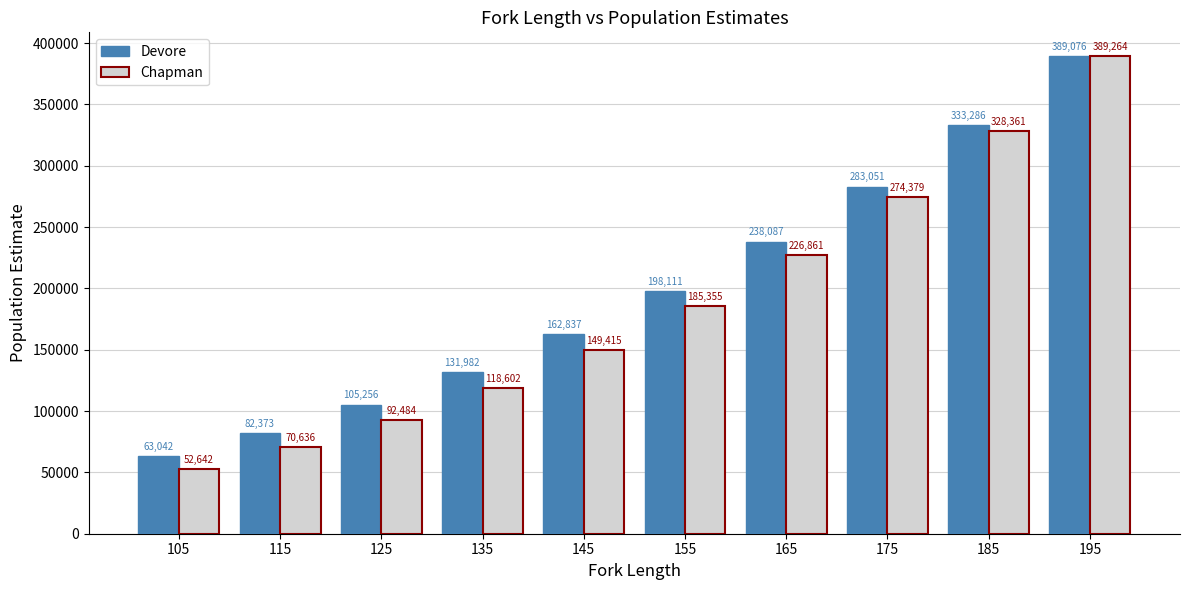

Which series has the widest spread of values?

Chapman